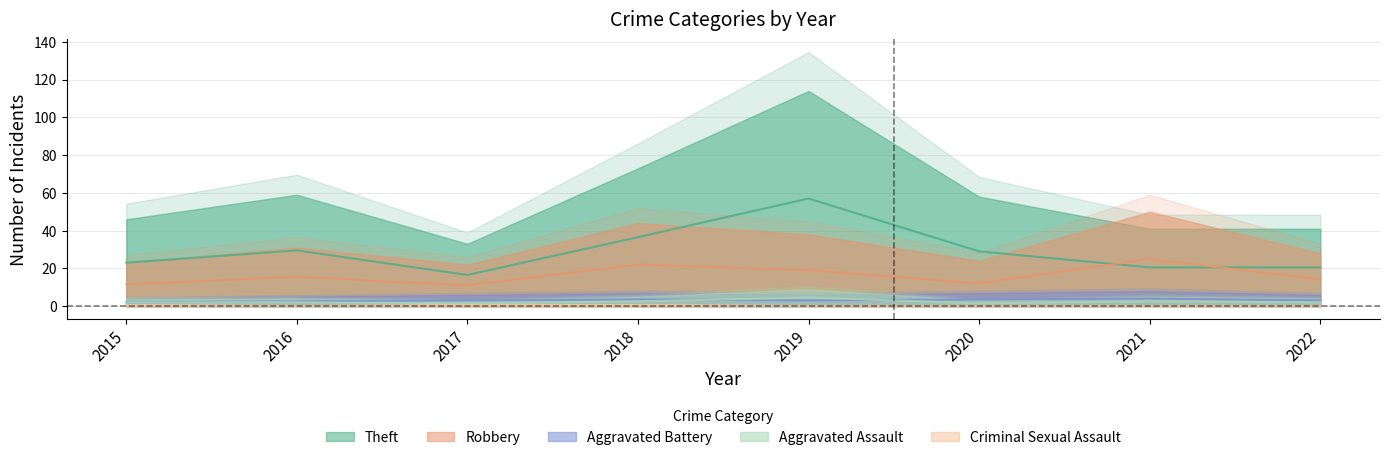

What is the difference between the maximum and minimum values in the Aggravated Assault series?

3.0